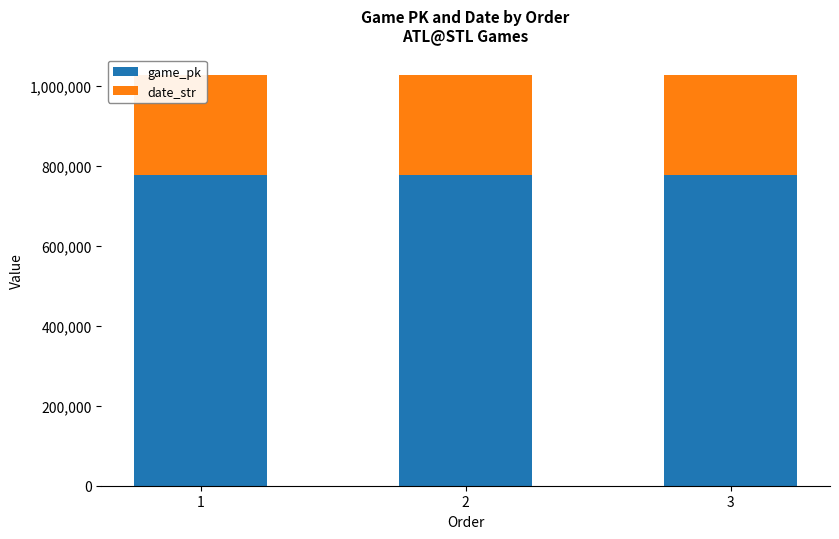

Reading left to right, what are all the values shown in this chart?

game_pk: 777118	777133	777147
date_str: 250713	250712	250711